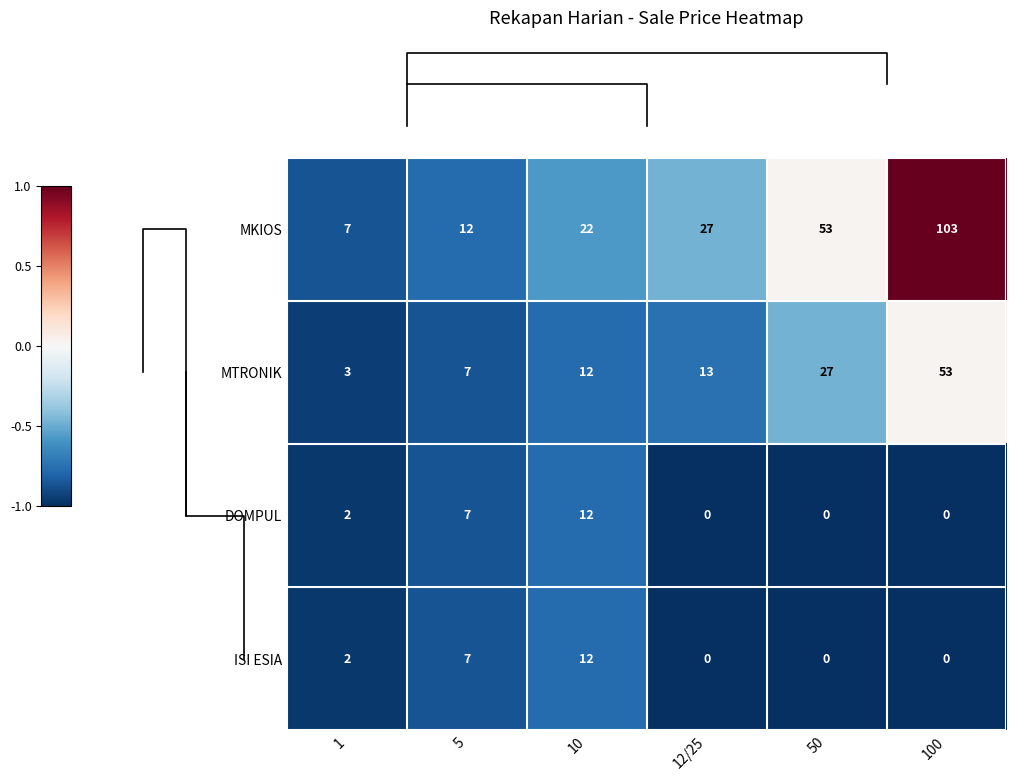

Count the ISI ESIA values in the range 0 to 7.

5